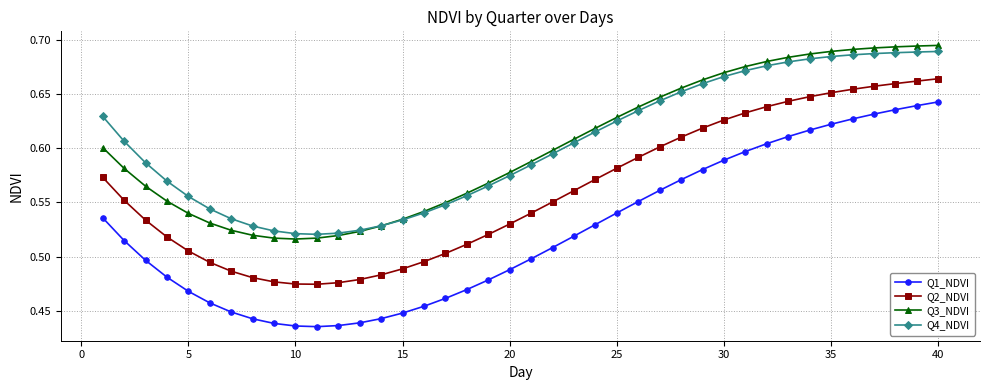

Which series has the widest spread of values?

Q1_NDVI